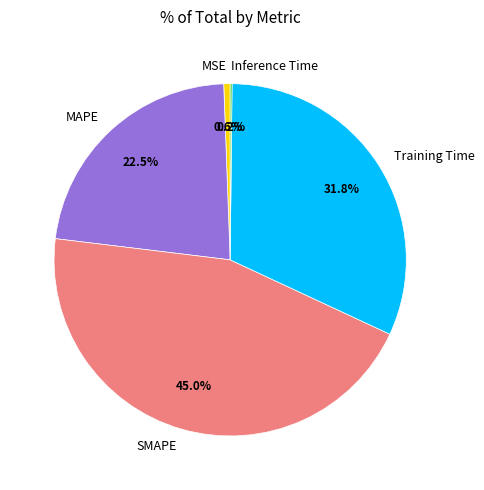

To the nearest percent, what is the difference between the largest and smallest slice percentages?

45%